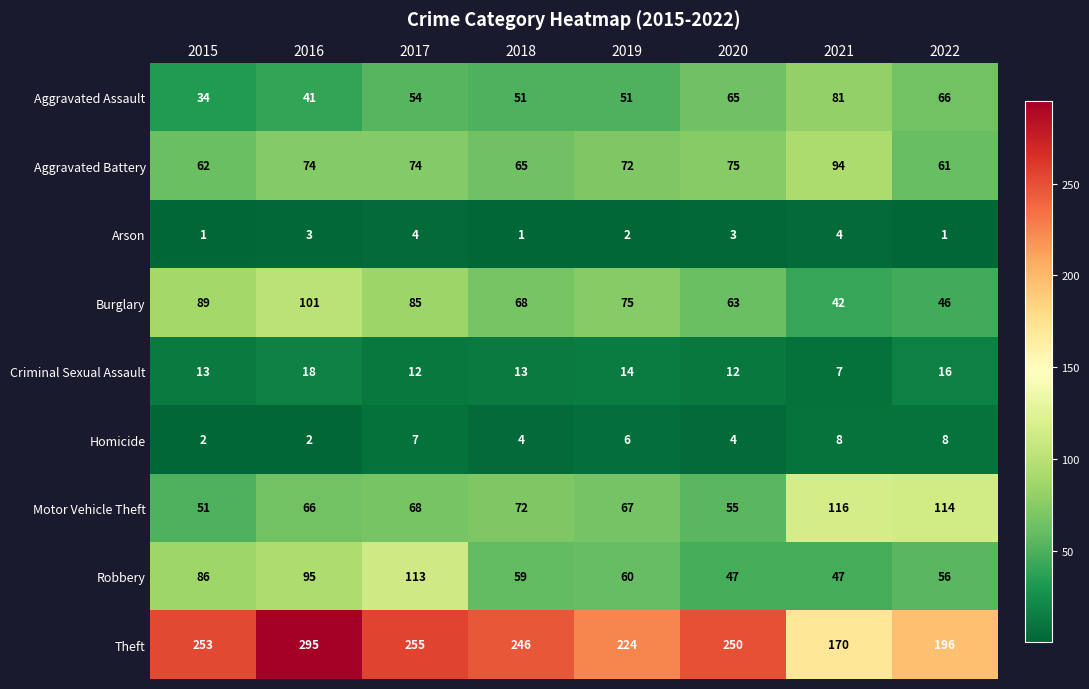

At how many categories does at least one series exceed 11?

8